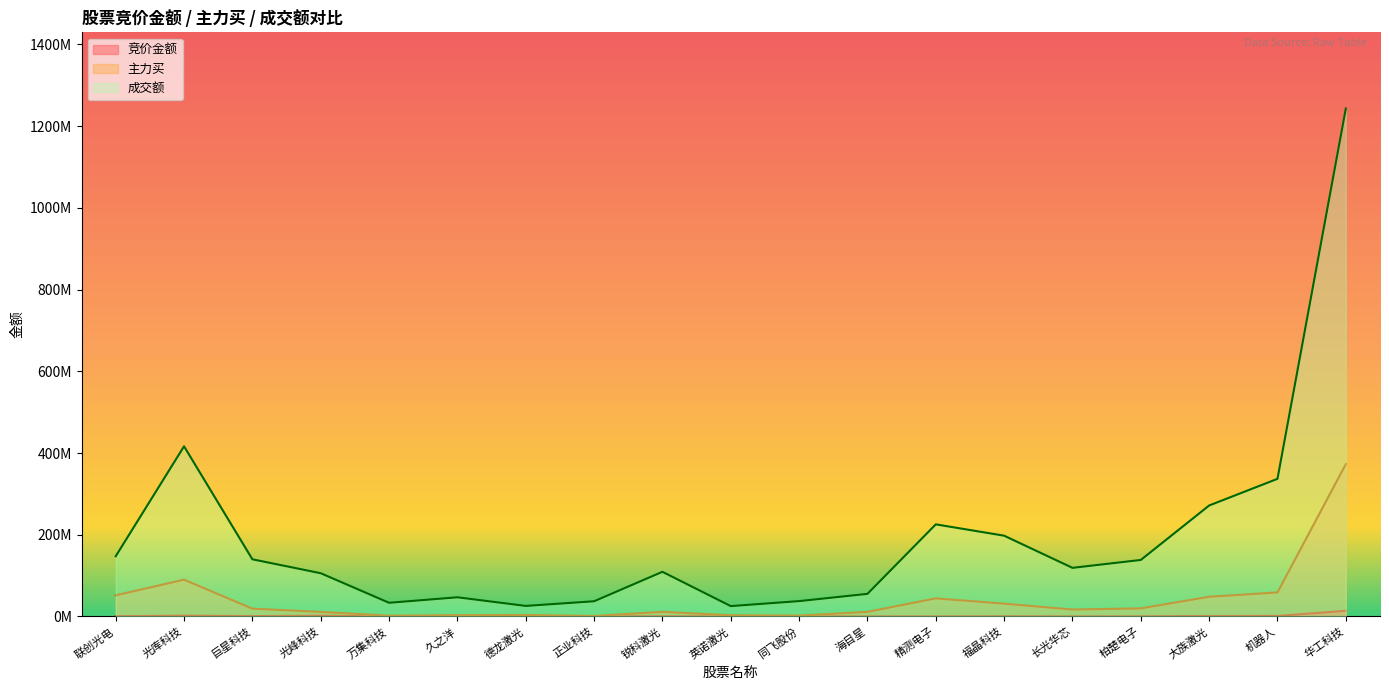

Where is 竞价金额 nearest to the value 6982567?

光库科技